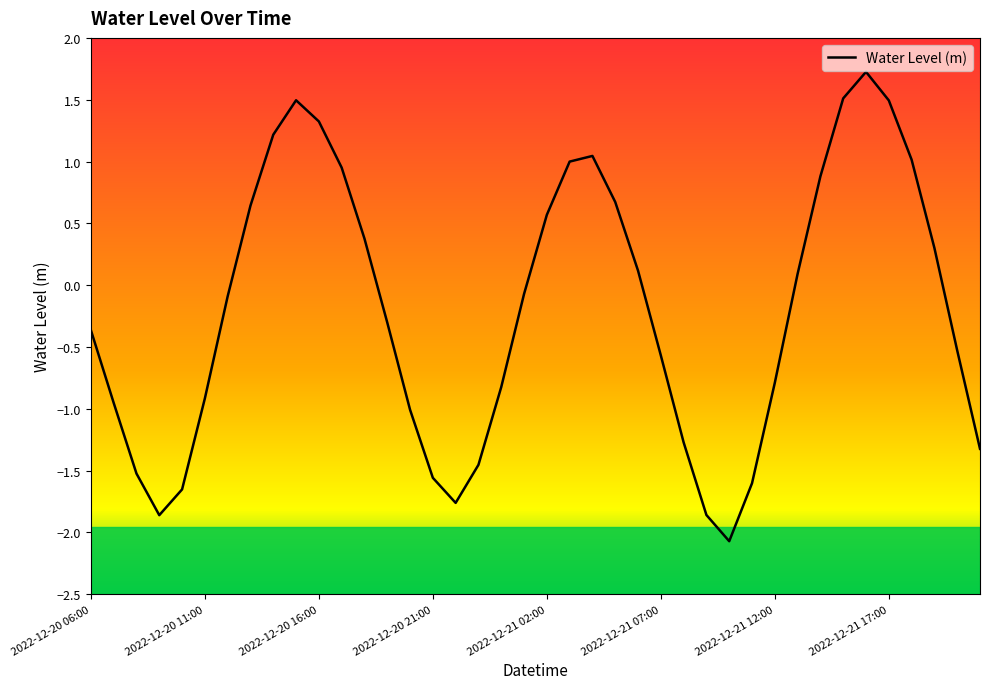

What is the greatest value displayed?

1.7